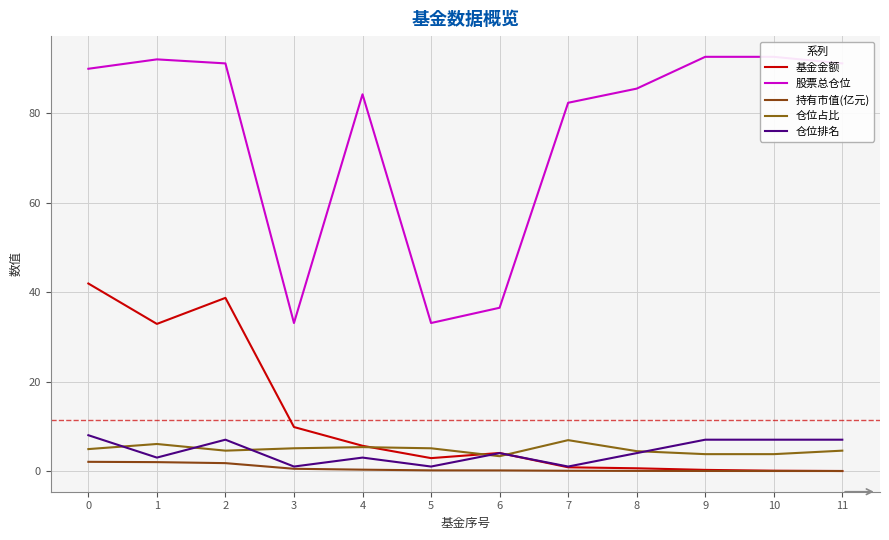

At how many categories does at least one series exceed 81?

9